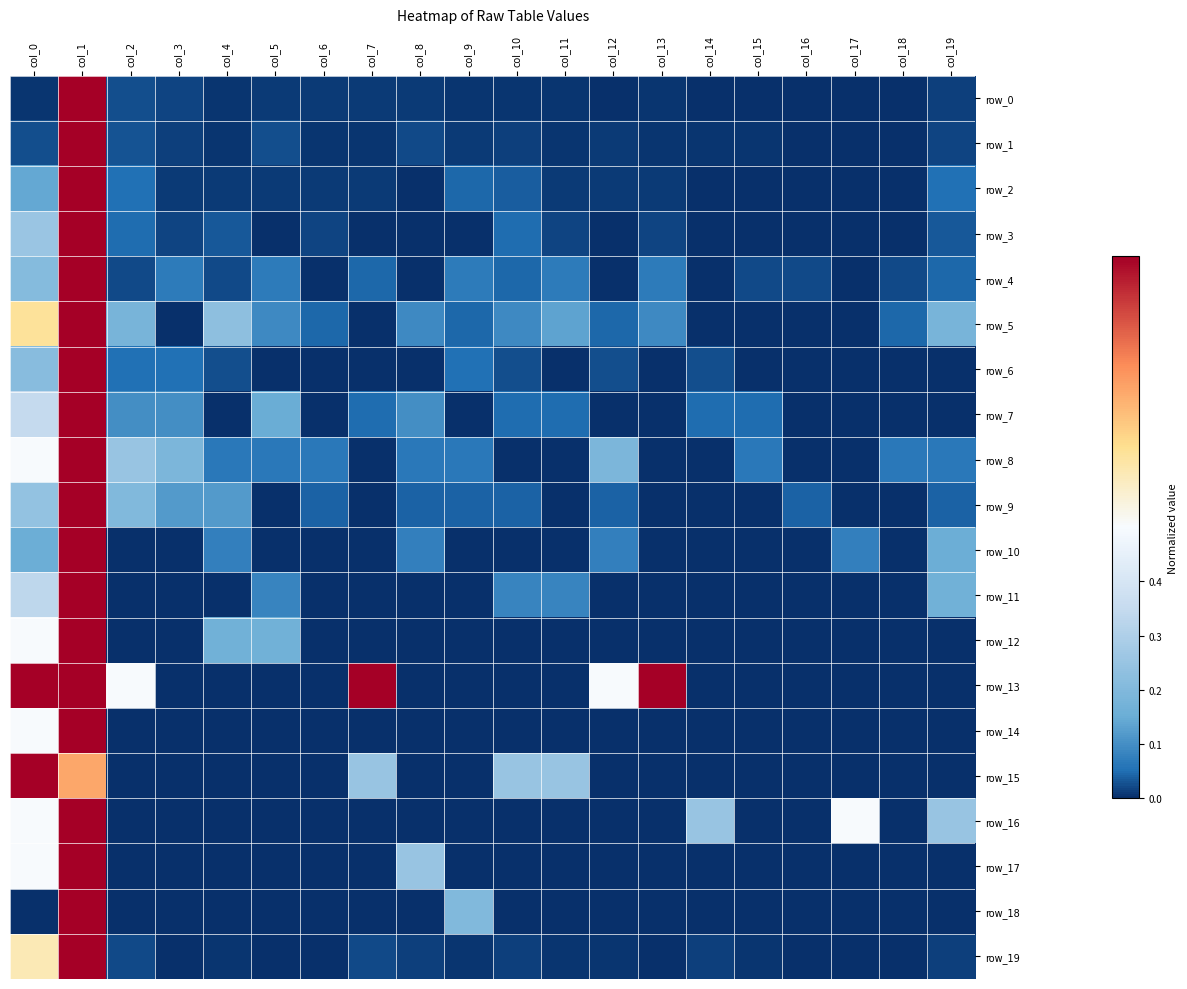

Is it true that row_5 equals 0.1 at col_10?

False